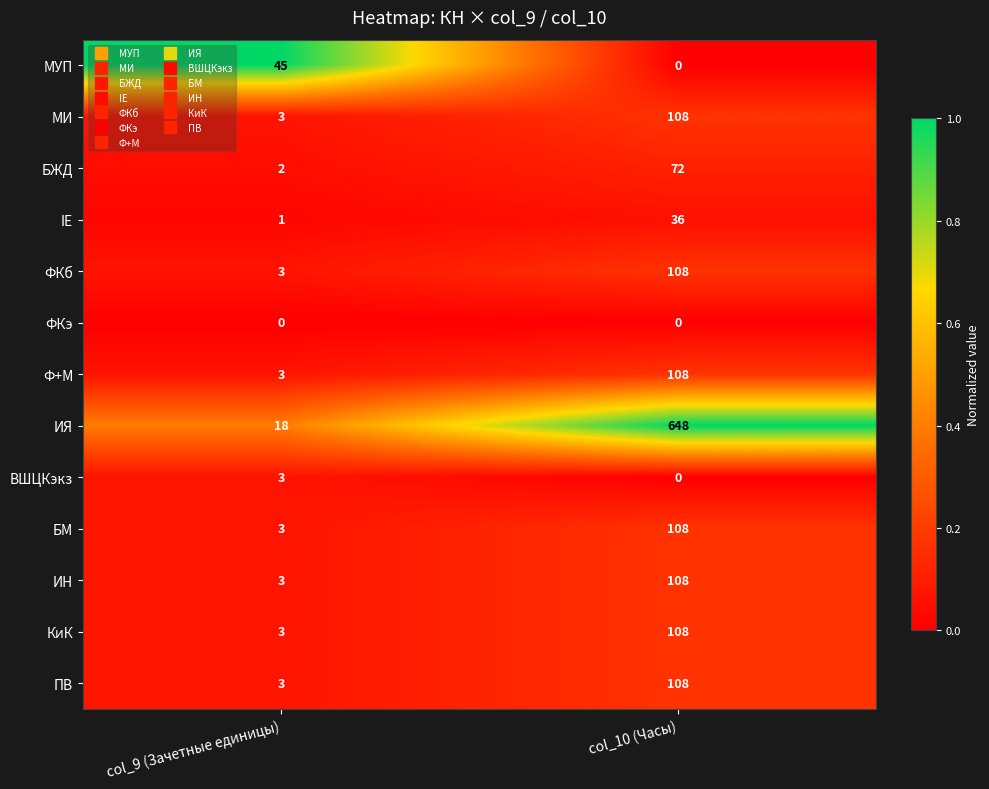

What is the greatest value displayed?

648